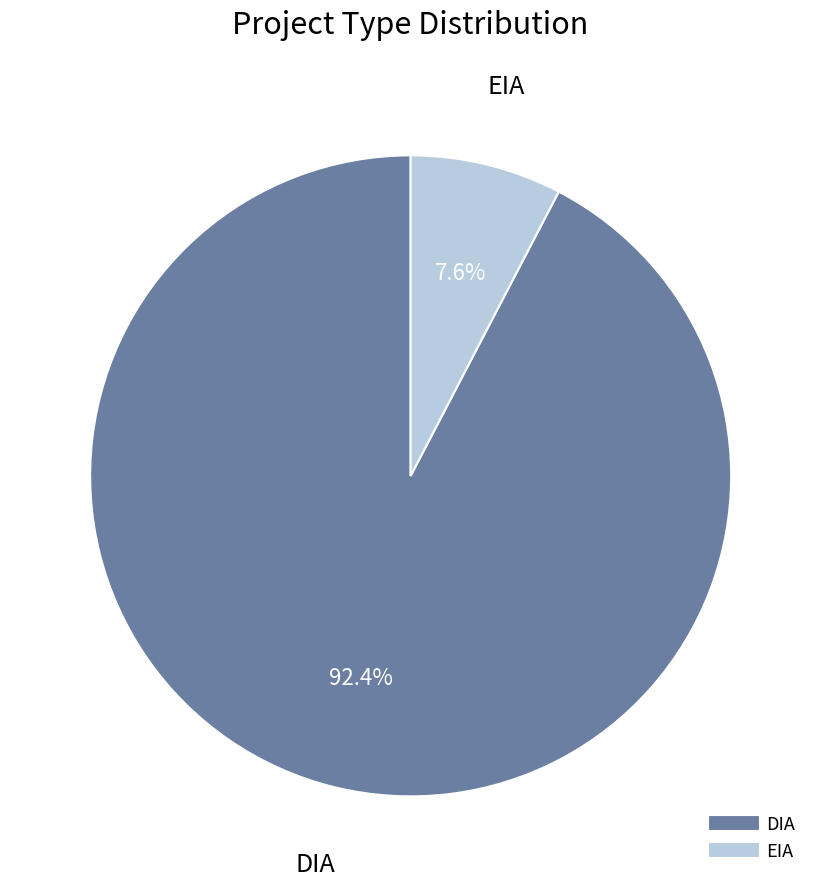

Is it true that DIA is 92% of the pie?

True